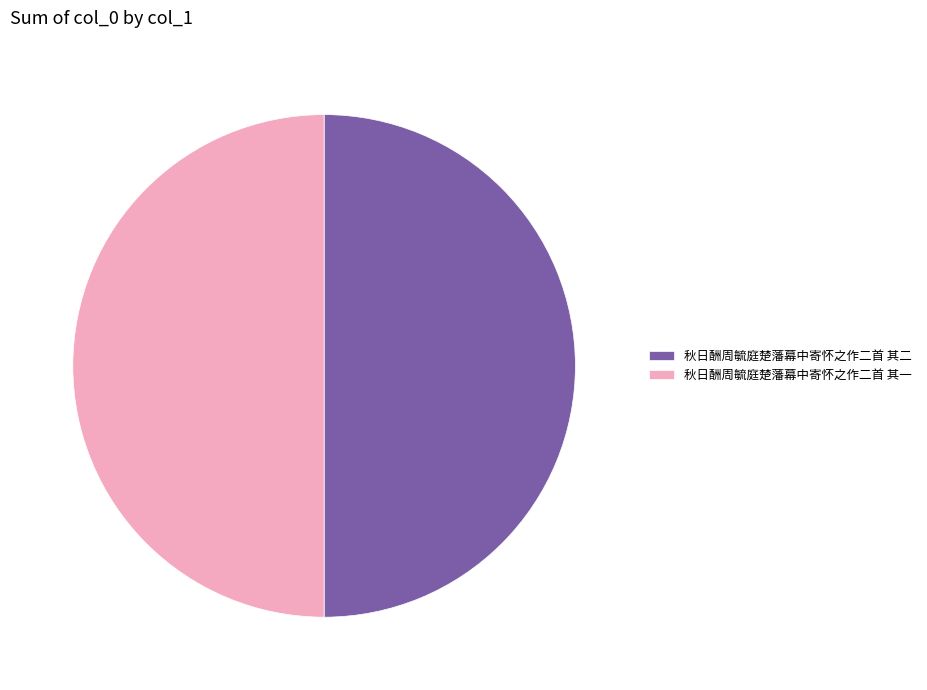

True or false: 秋日酬周毓庭楚藩幕中寄怀之作二首 其一 accounts for 50% of the total.

True